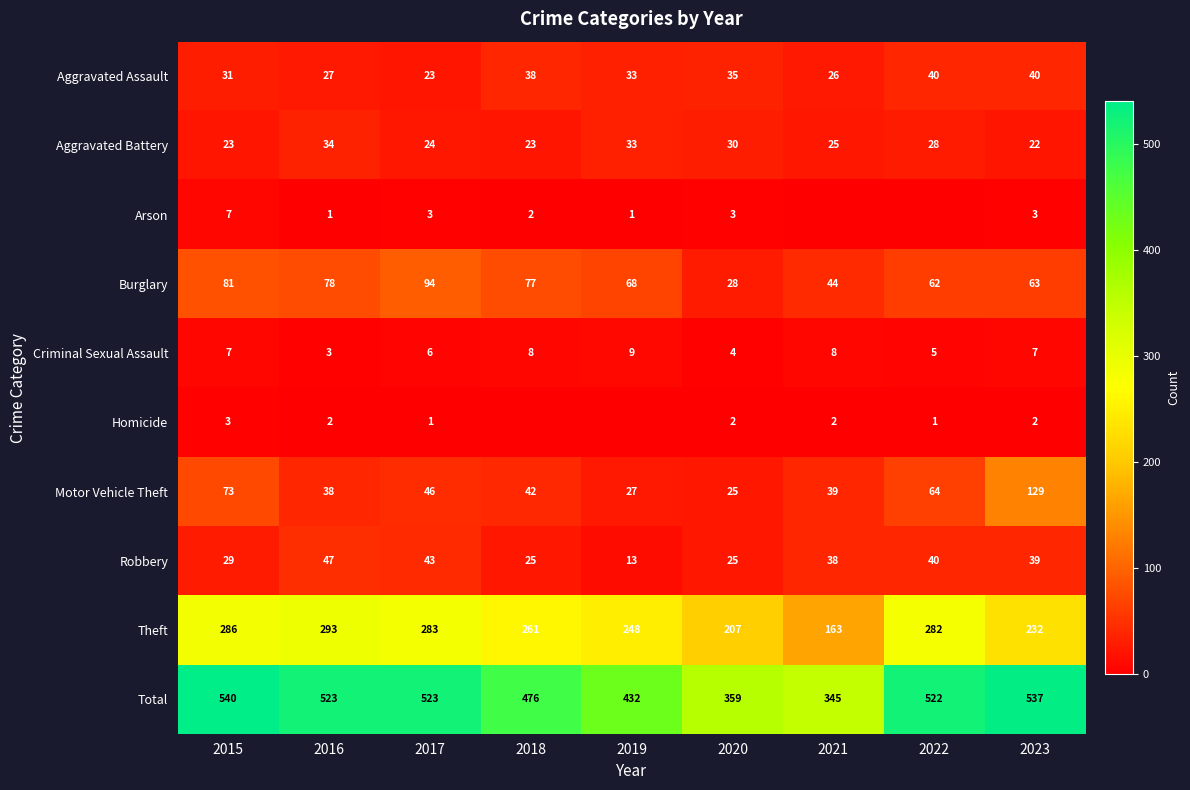

List the labels in order of Burglary value, smallest first.

2020, 2021, 2022, 2023, 2019, 2018, 2016, 2015, 2017